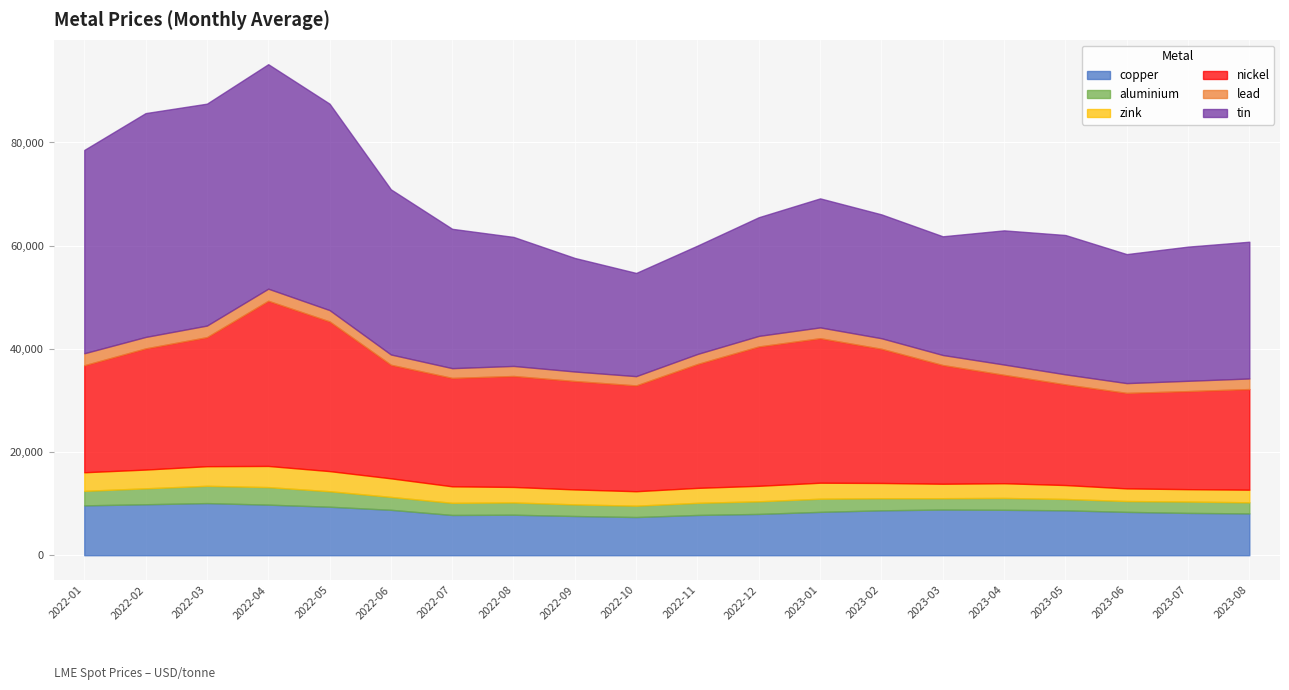

Which series has the largest total across all categories?

tin